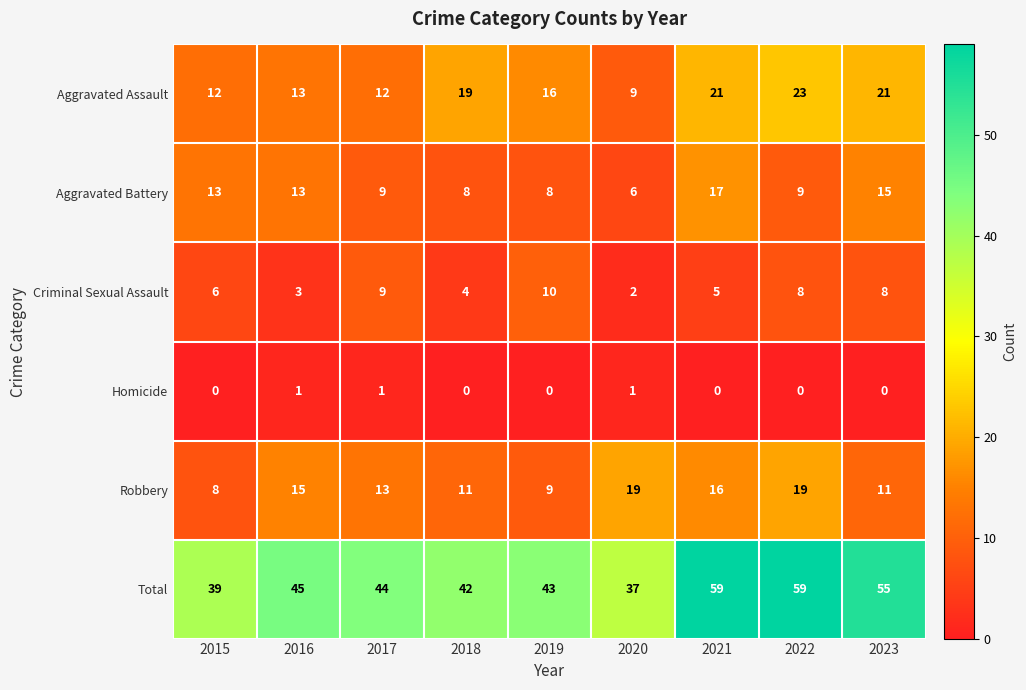

At which label does Robbery first exceed 13?

2016